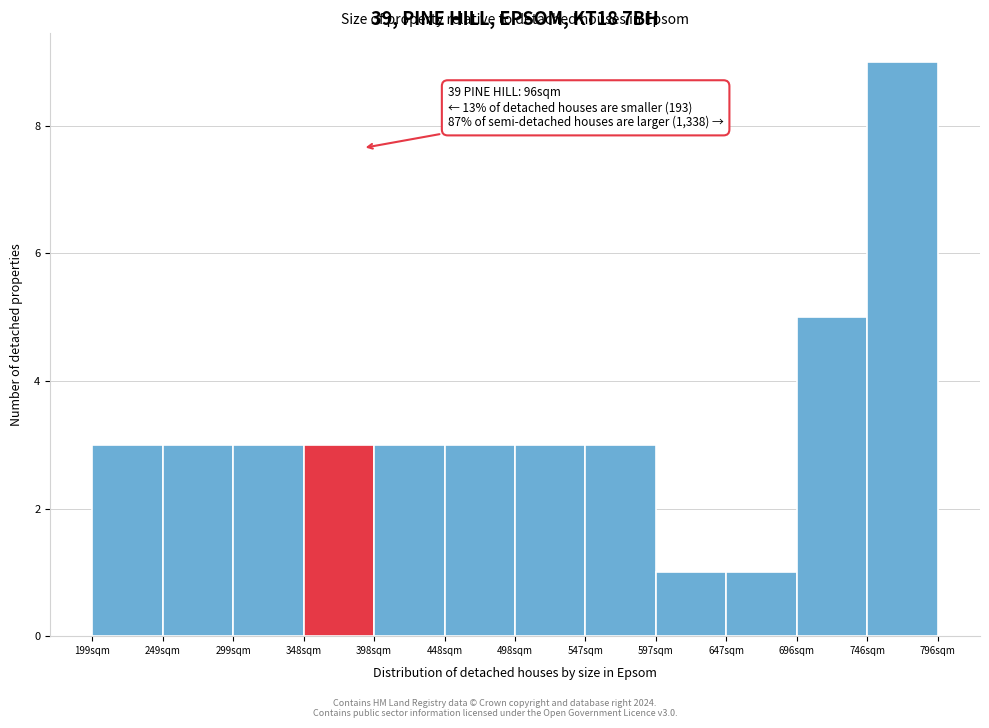

Over which range of the x-axis is the bar tallest?

745 to 795